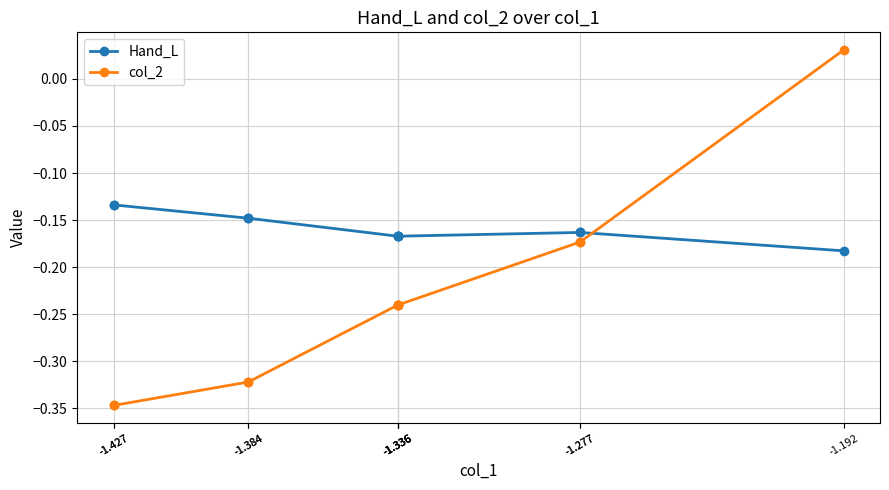

What is the difference between the maximum and minimum values in the col_2 series?

0.4